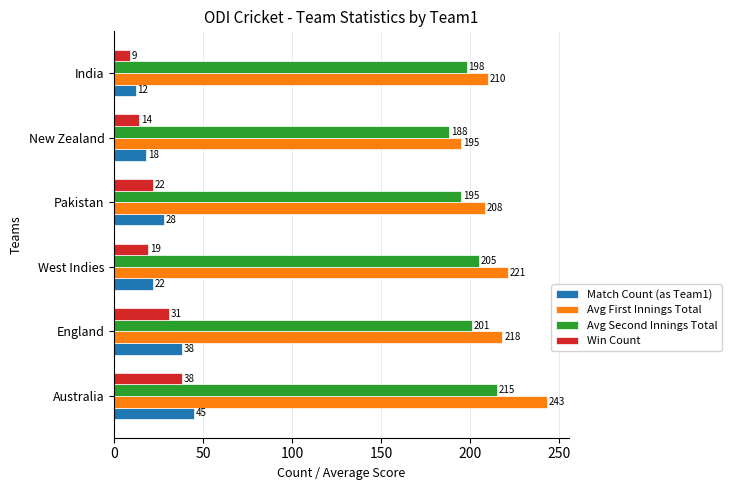

Rank the series by their maximum value, from highest to lowest.

Avg First Innings Total, Avg Second Innings Total, Match Count (as Team1), Win Count